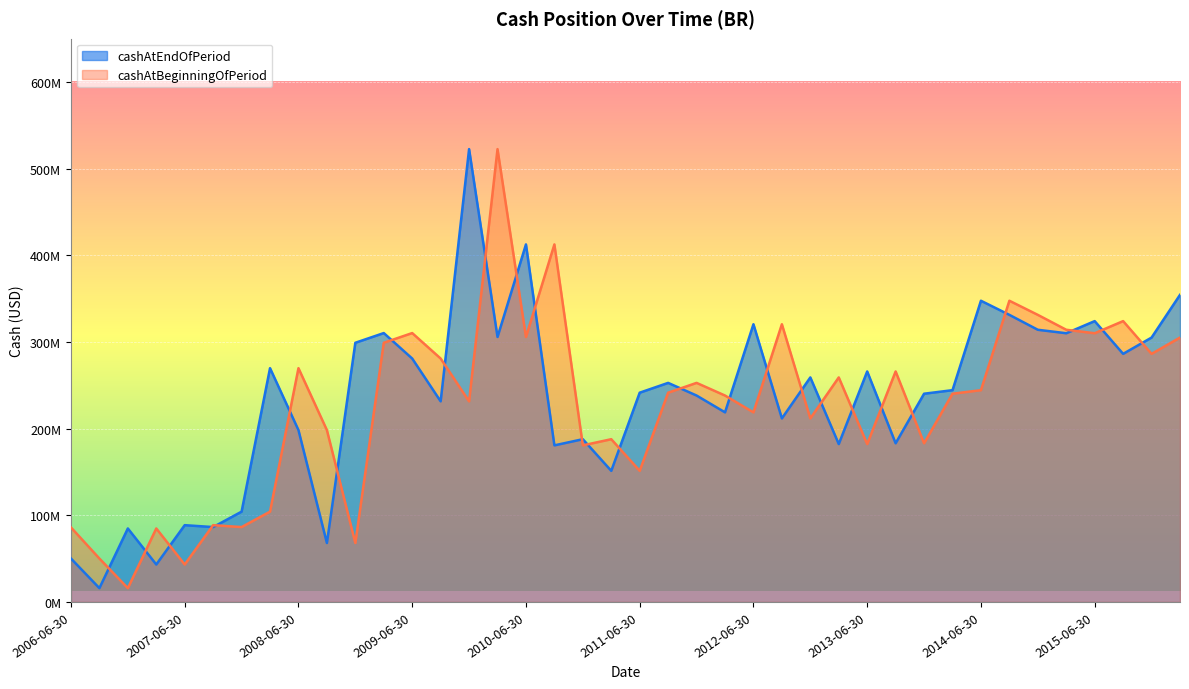

What is the lowest value of the cashAtEndOfPeriod series?

15.9